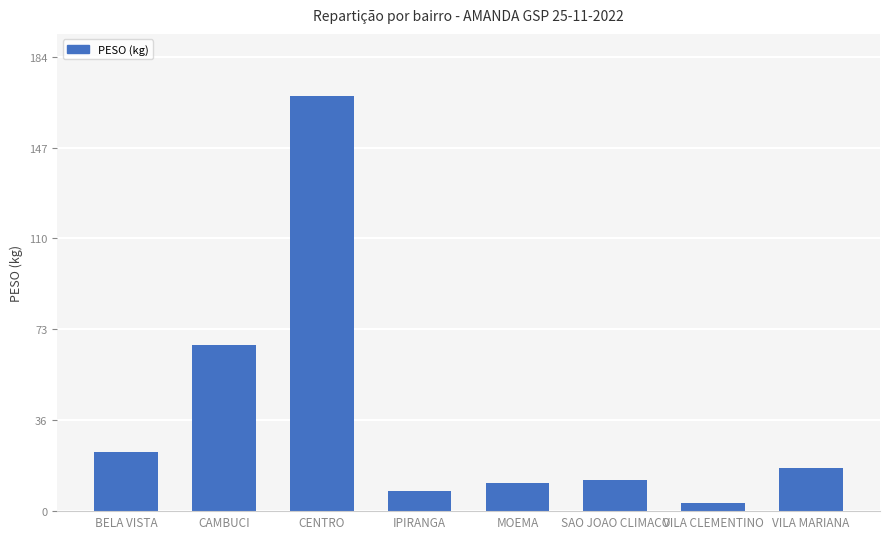

What is the ratio of the value at CENTRO to the value at SAO JOAO CLIMACO?

13.3